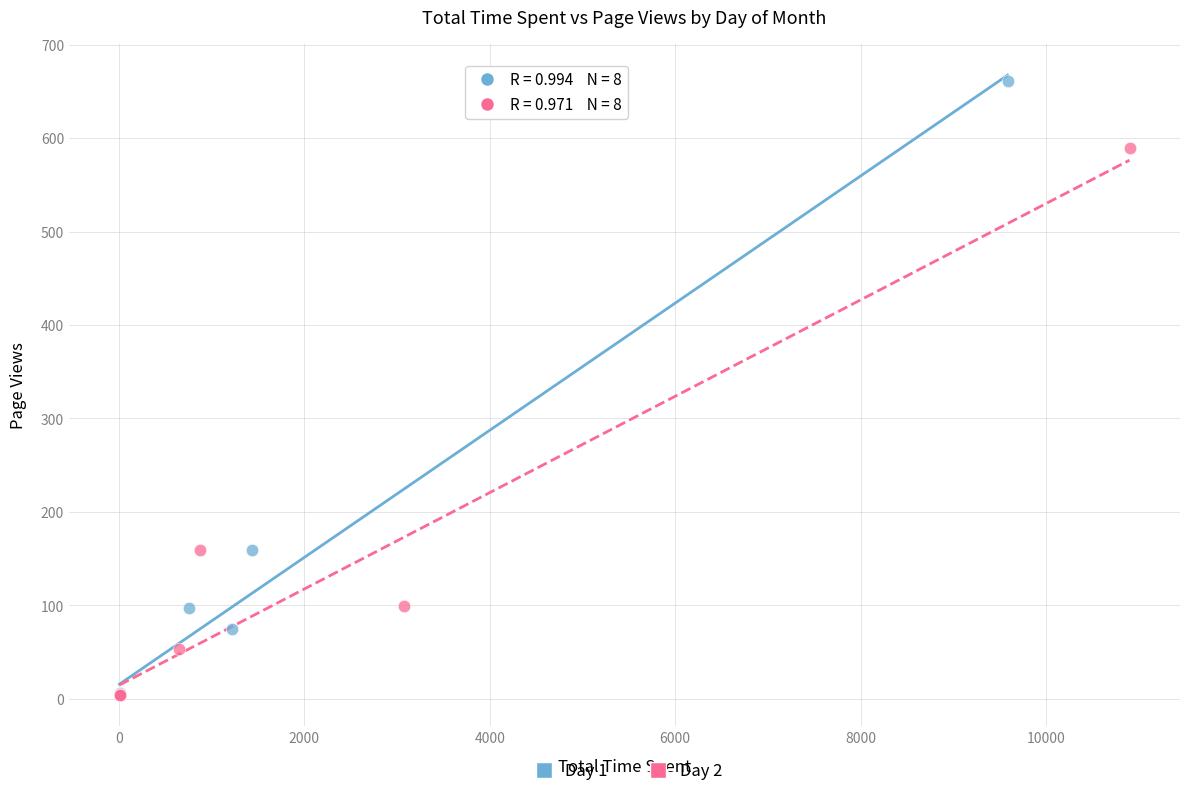

What are all the series names shown in the legend?

Day 1, Day 2